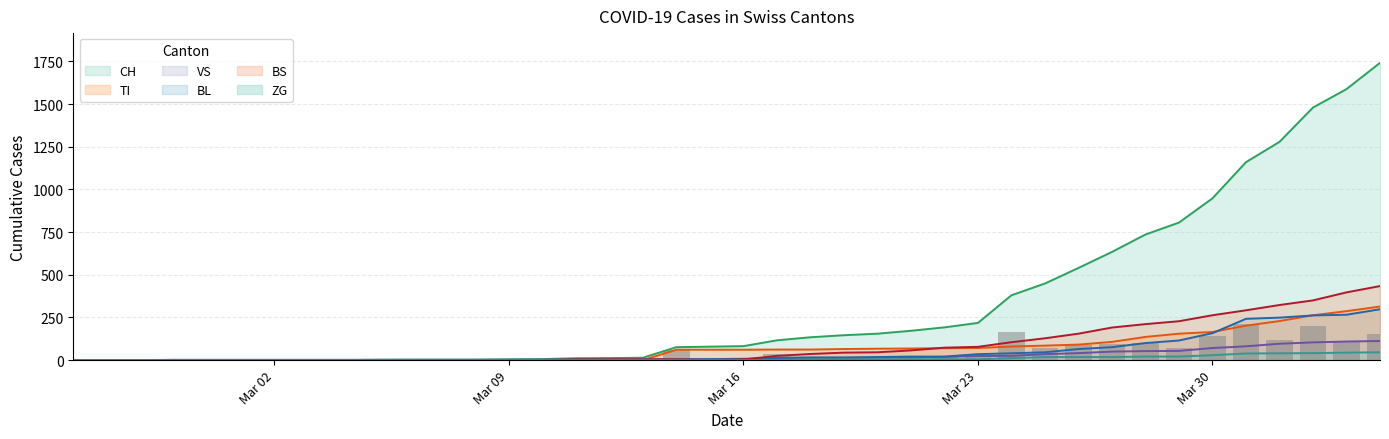

What is the maximum value for ZG?

46